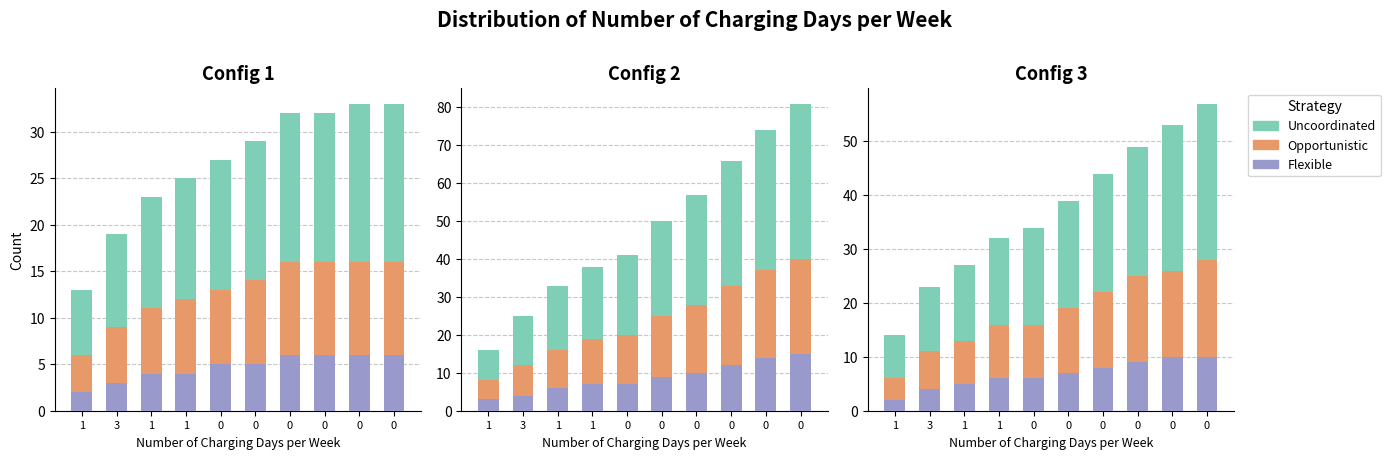

How many distinct data groups are displayed?

3